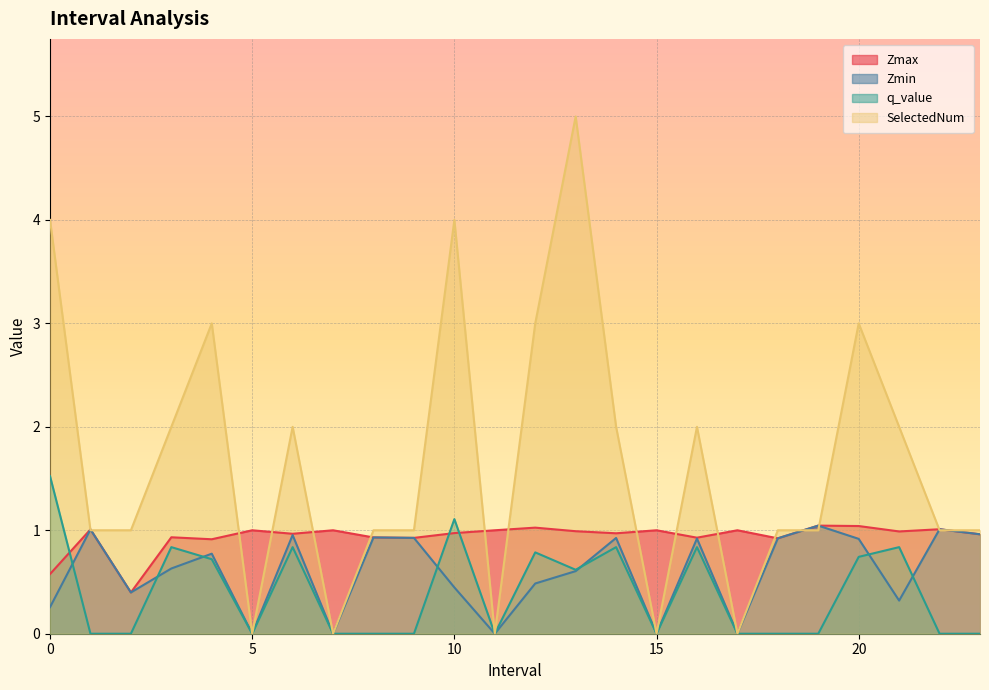

At 7, list the series in order from smallest to largest.

Zmin, q_value, SelectedNum, Zmax